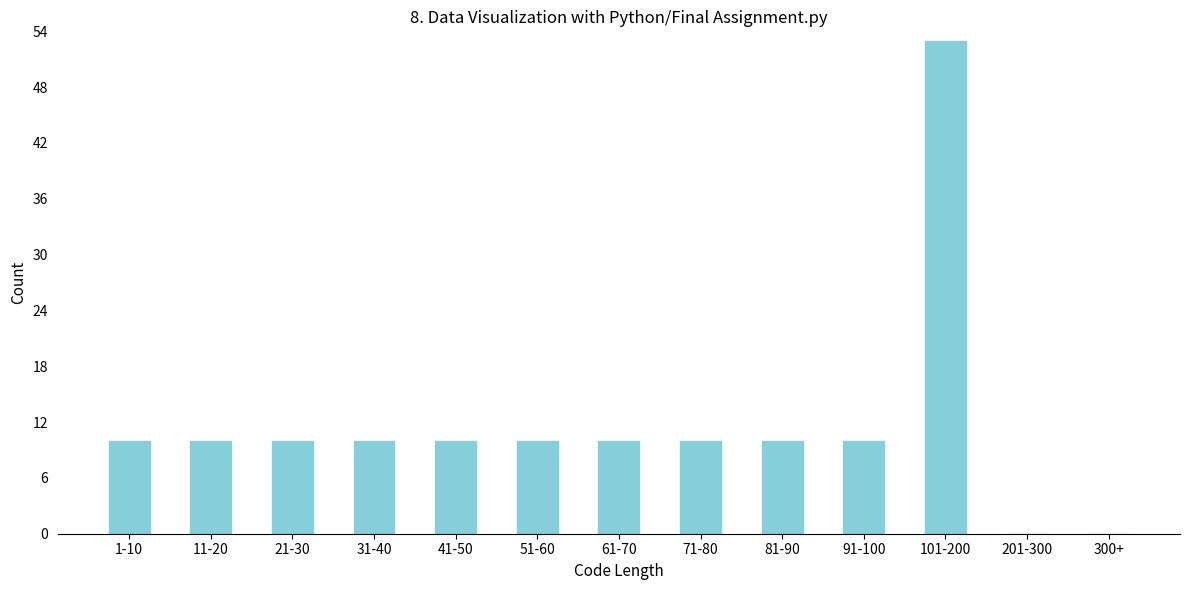

Reading left to right, what are all the values shown in this chart?

1-10=10	11-20=10	21-30=10	31-40=10	41-50=10	51-60=10	61-70=10	71-80=10	81-90=10	91-100=10	101-200=53	201-300=0	300+=0